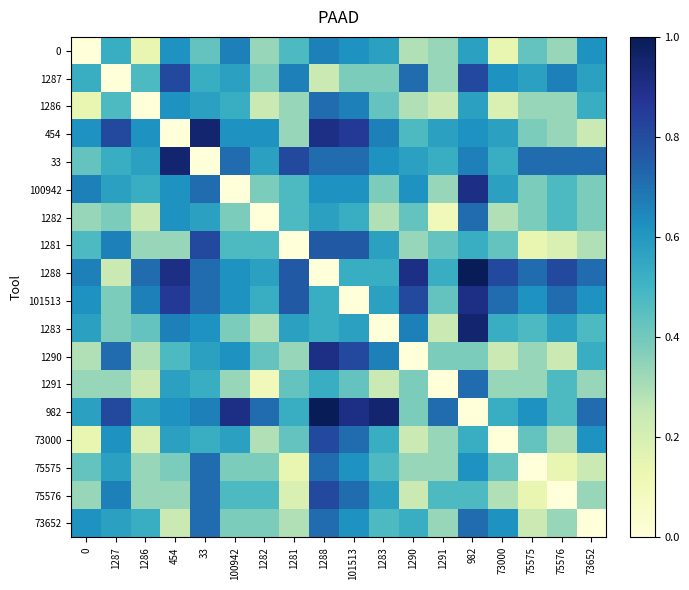

At which label is 101513 closest to 0?

101513